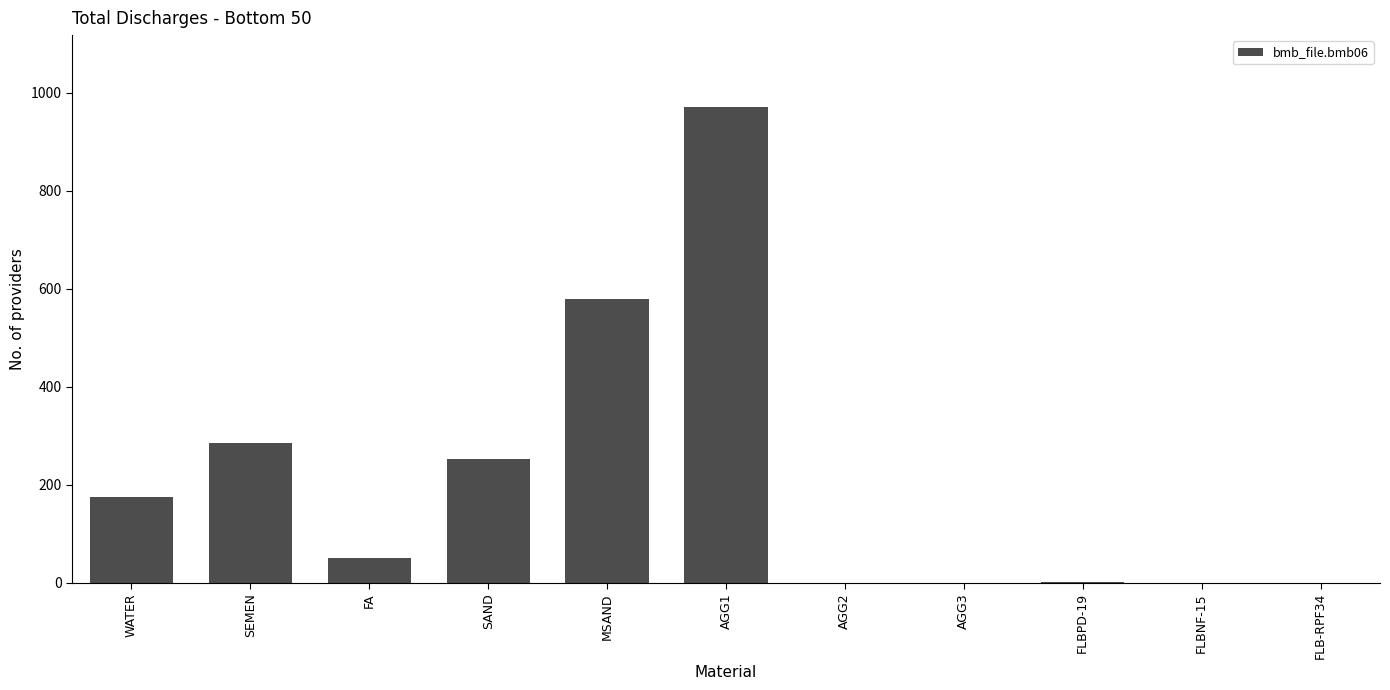

Where is the data nearest to the value 486?

MSAND